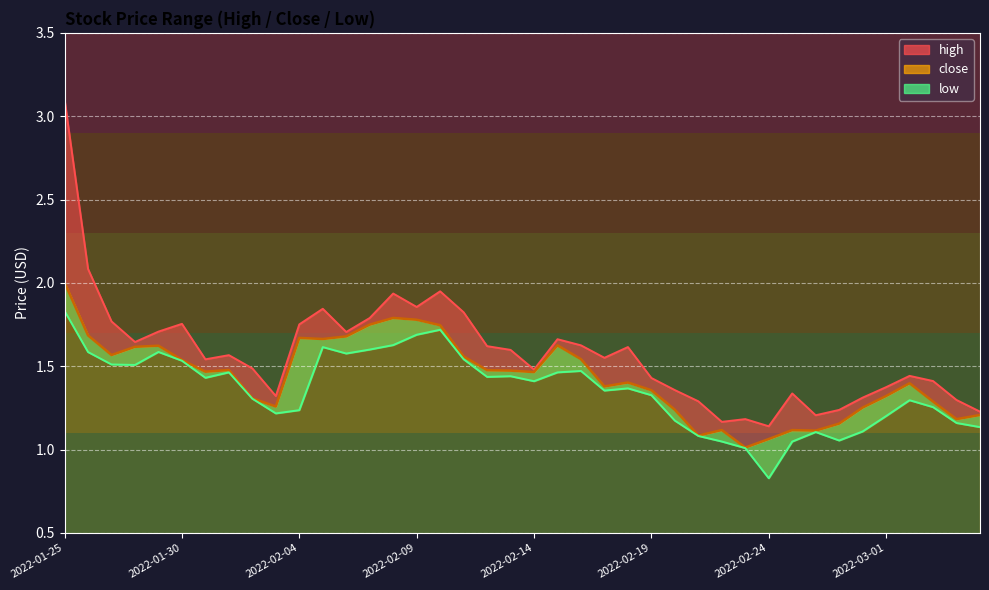

Between 2022-01-27 and 2022-01-30, which series saw the biggest shift?

close